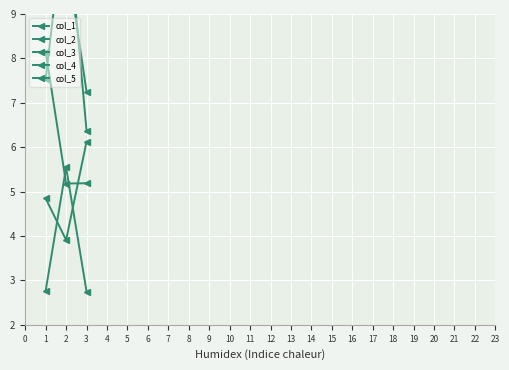

What is the value of the col_5 point at the 1st from the left?

7.5